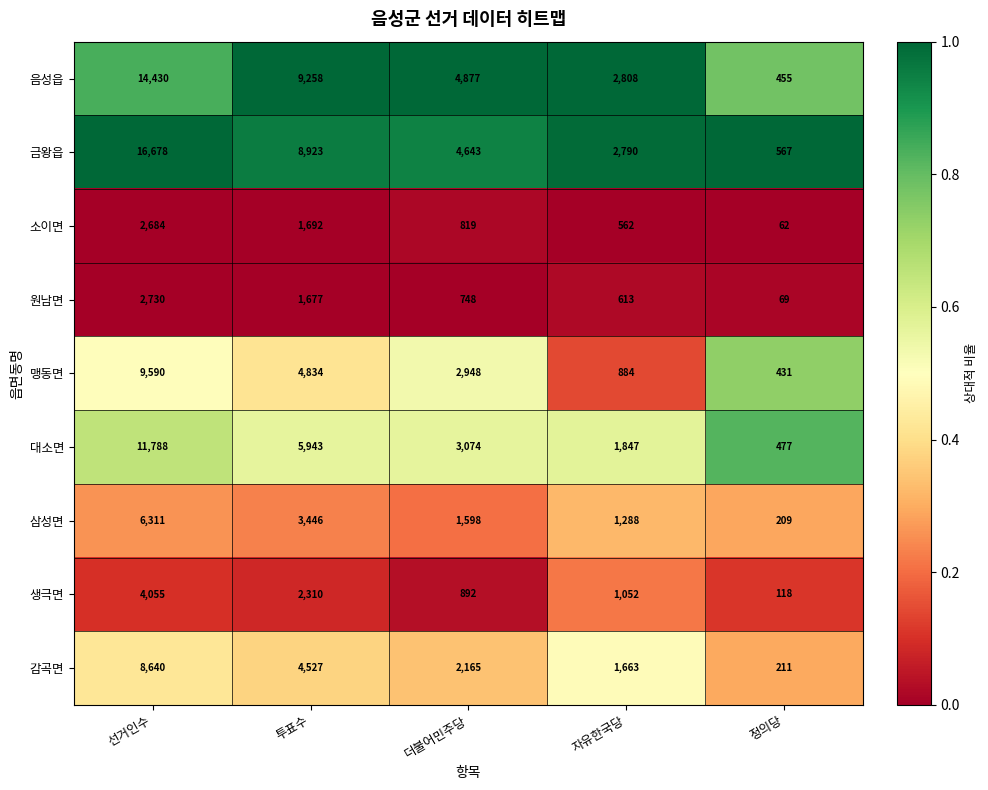

Which series has the largest range (max minus min)?

금왕읍